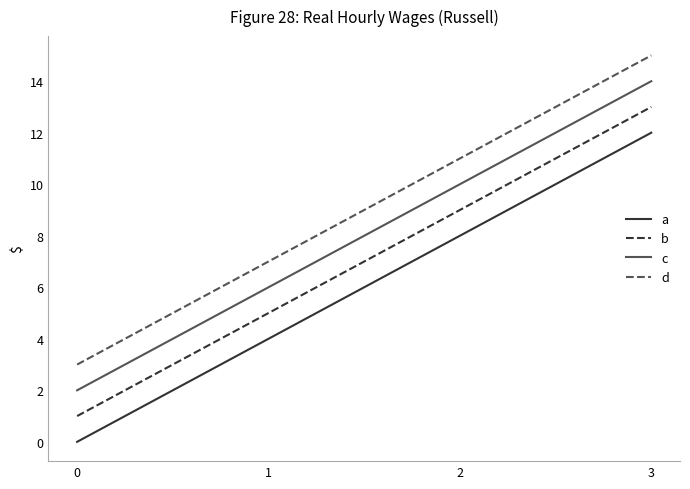

True or false: a and c intersect in this chart.

False